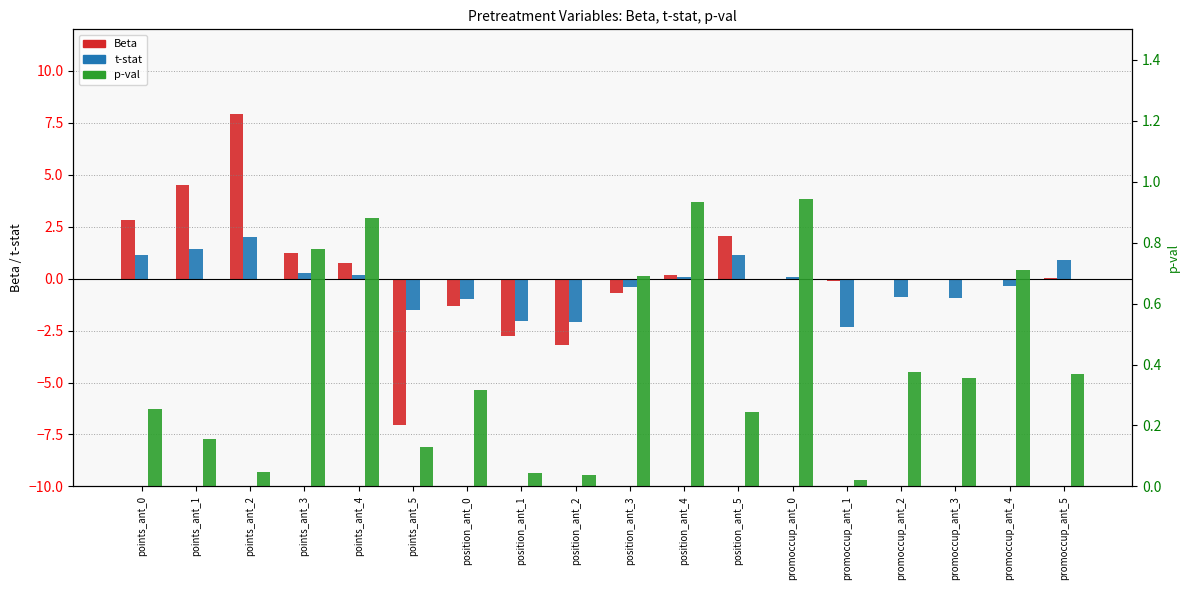

At promoccup_ant_0, list the series in order from largest to smallest.

p-val, t-stat, Beta